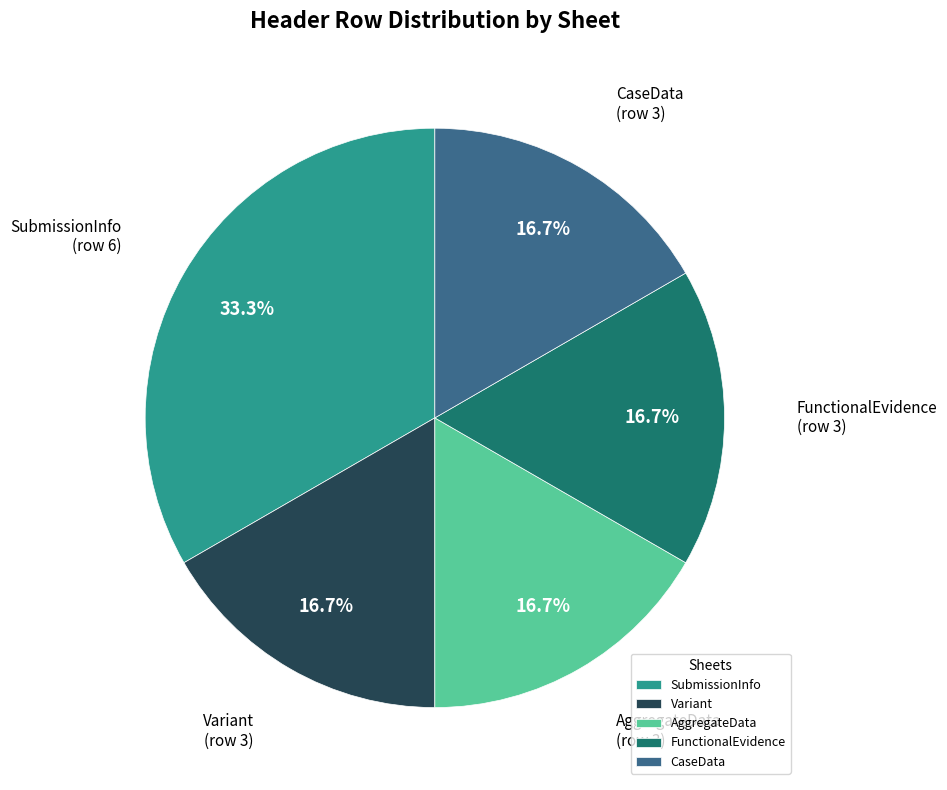

What is the largest slice in the pie chart?

SubmissionInfo